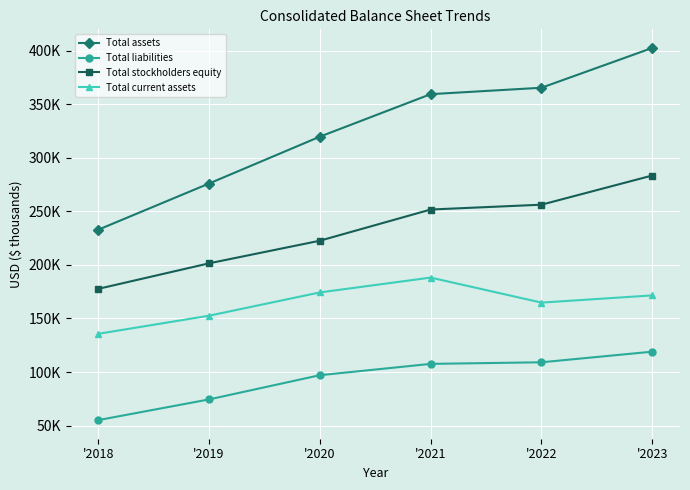

True or false: Total liabilities and Total stockholders equity cross at least once.

False